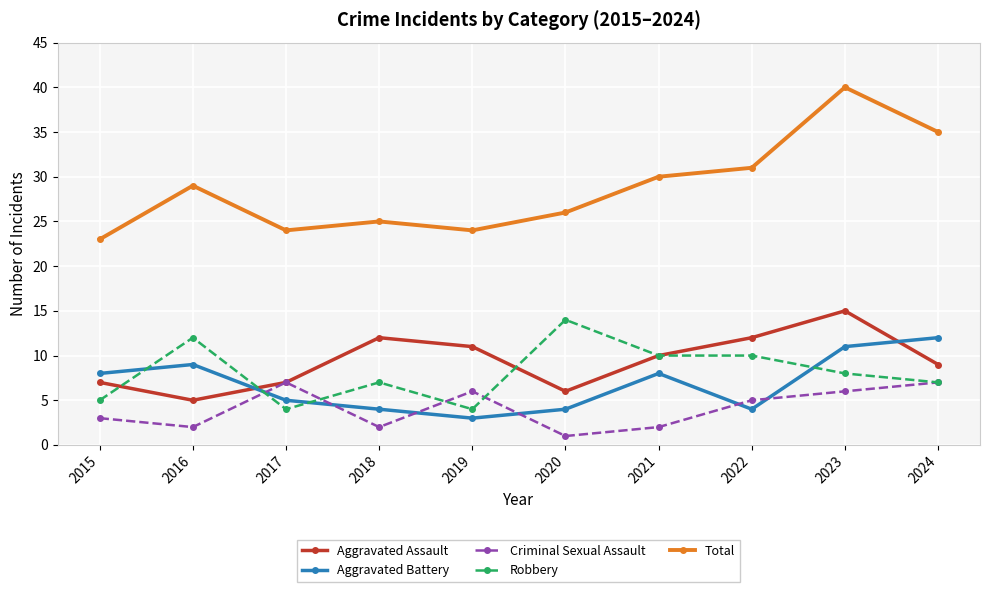

Which category has the lowest value across all series?

2020